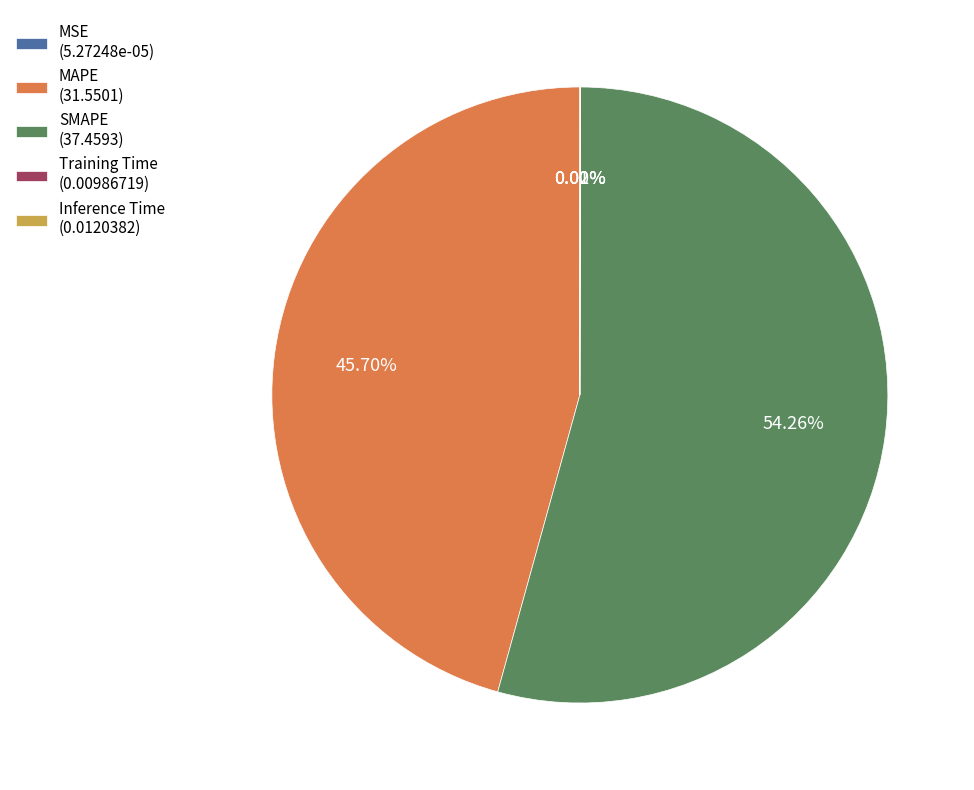

Combined, do MAPE (31.5501) and SMAPE (37.4593) account for over 50%?

Yes